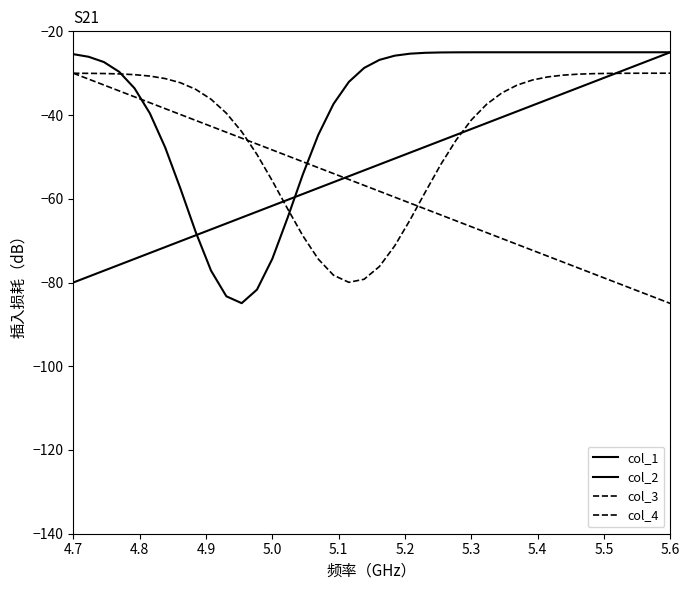

Does the chart display data point markers on the line(s)?

No